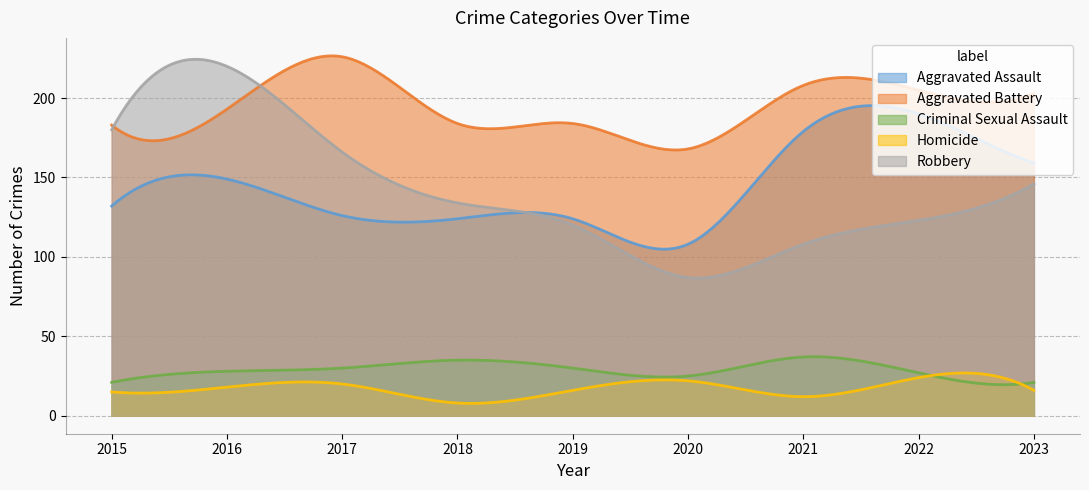

Reading left to right, what are all the values shown in this chart?

Aggravated Assault: 132	149	126	124	124	108	179	190	159
Aggravated Battery: 183	193	226	184	184	168	208	205	203
Criminal Sexual Assault: 21	28	30	35	30	25	37	27	21
Homicide: 15	18	20	8	16	22	12	24	16
Robbery: 180	220	166	134	120	87	108	123	146